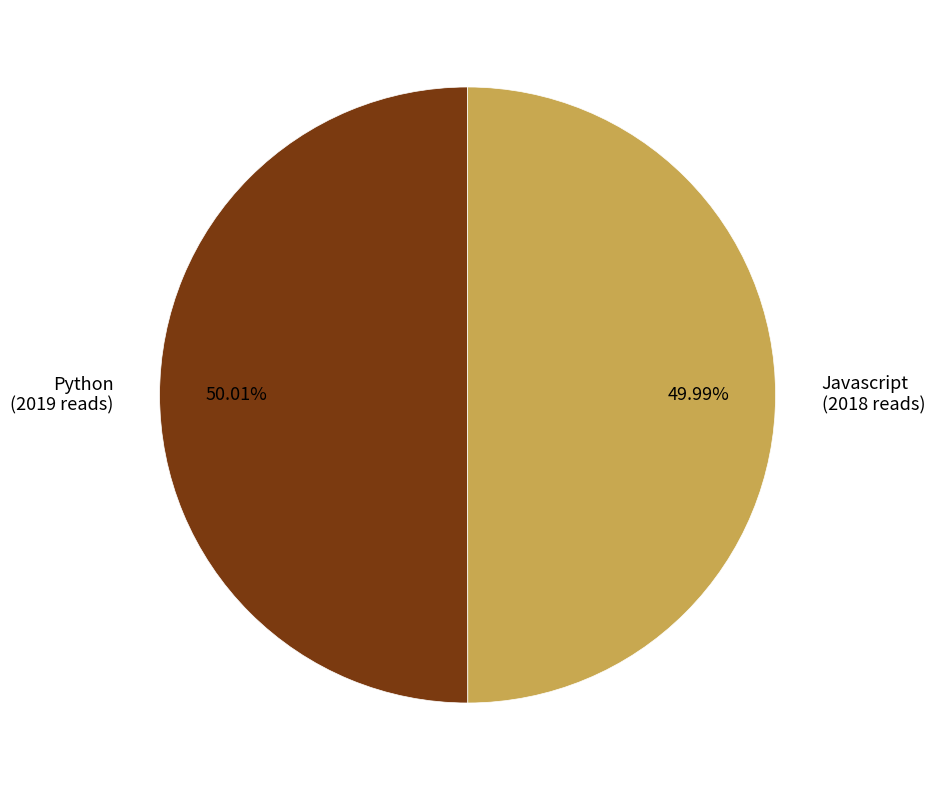

How many slices are in this pie chart?

2